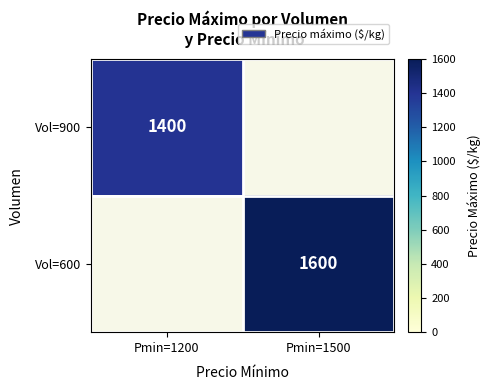

The Vol=900 series shows 1400 at Pmin=1200. True or false?

True